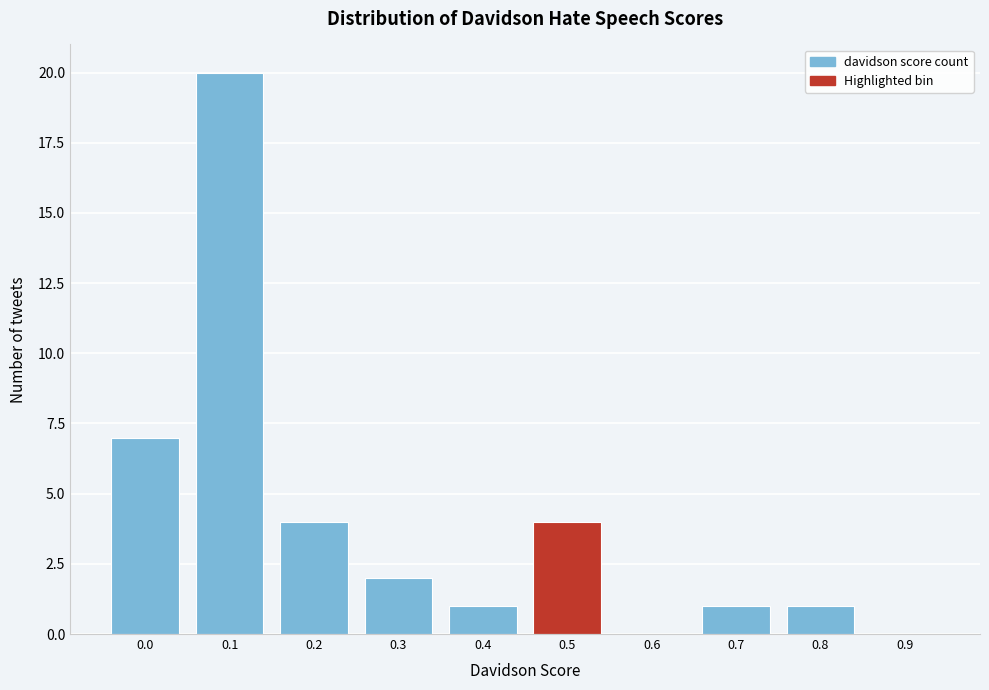

Reading left to right, transcribe all the data shown in this chart.

0.0=7	0.1=20	0.2=4	0.3=2	0.4=1	0.5=4	0.6=0	0.7=1	0.8=1	0.9=0